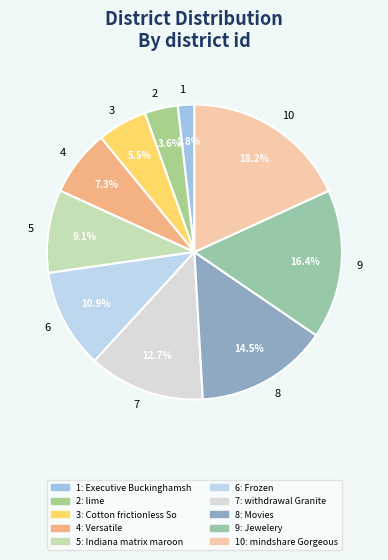

Does any single category account for the majority?

No